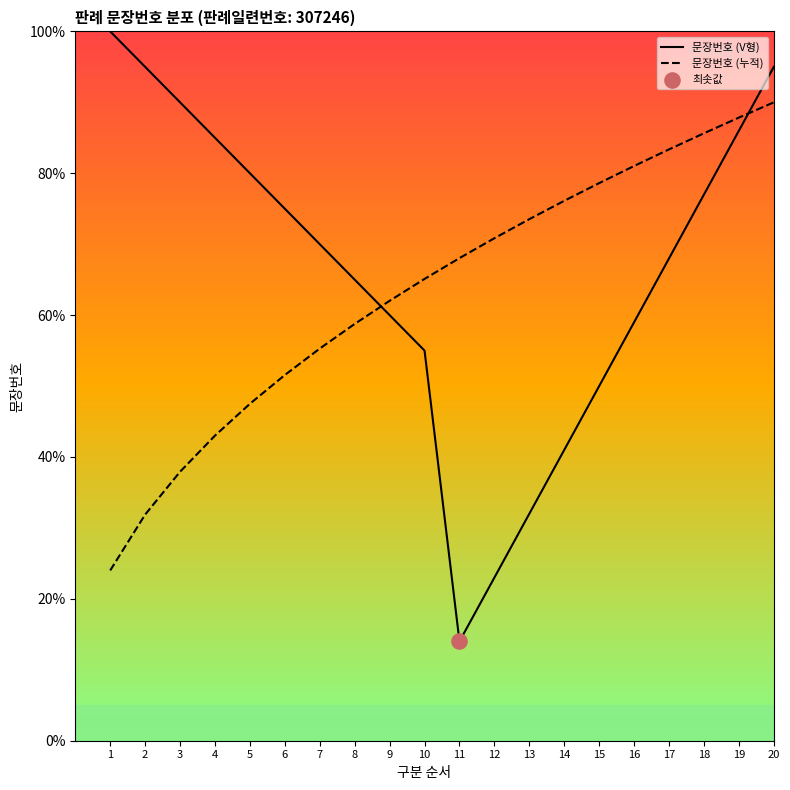

What is the total value across all series at 7?

125.3